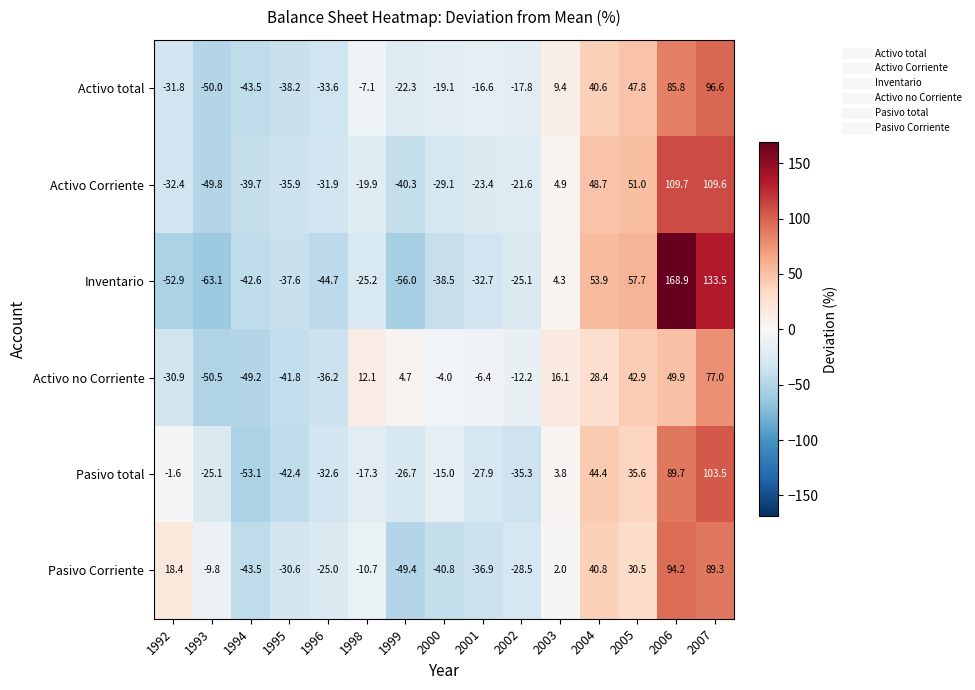

Is it true that Activo Corriente equals 4.9 at 2003?

True